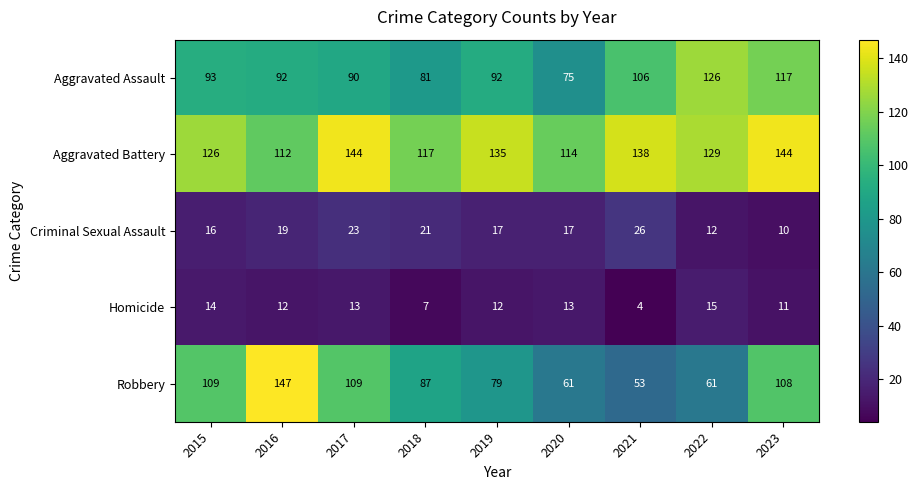

The value of Homicide at 2019 is 12. True or false?

True